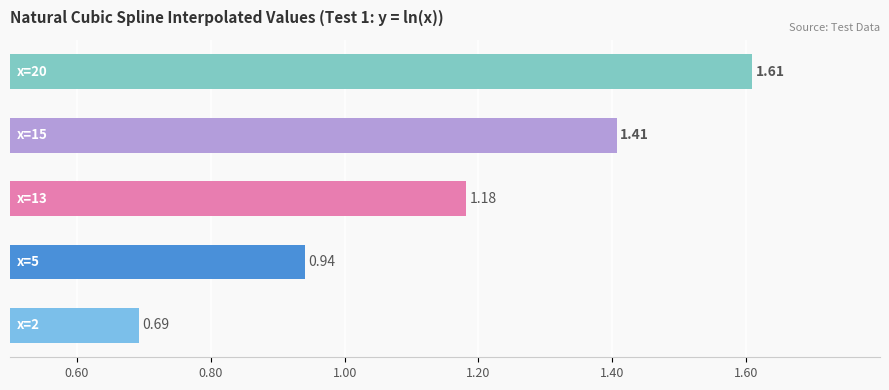

What is the difference between the maximum and minimum values?

0.9